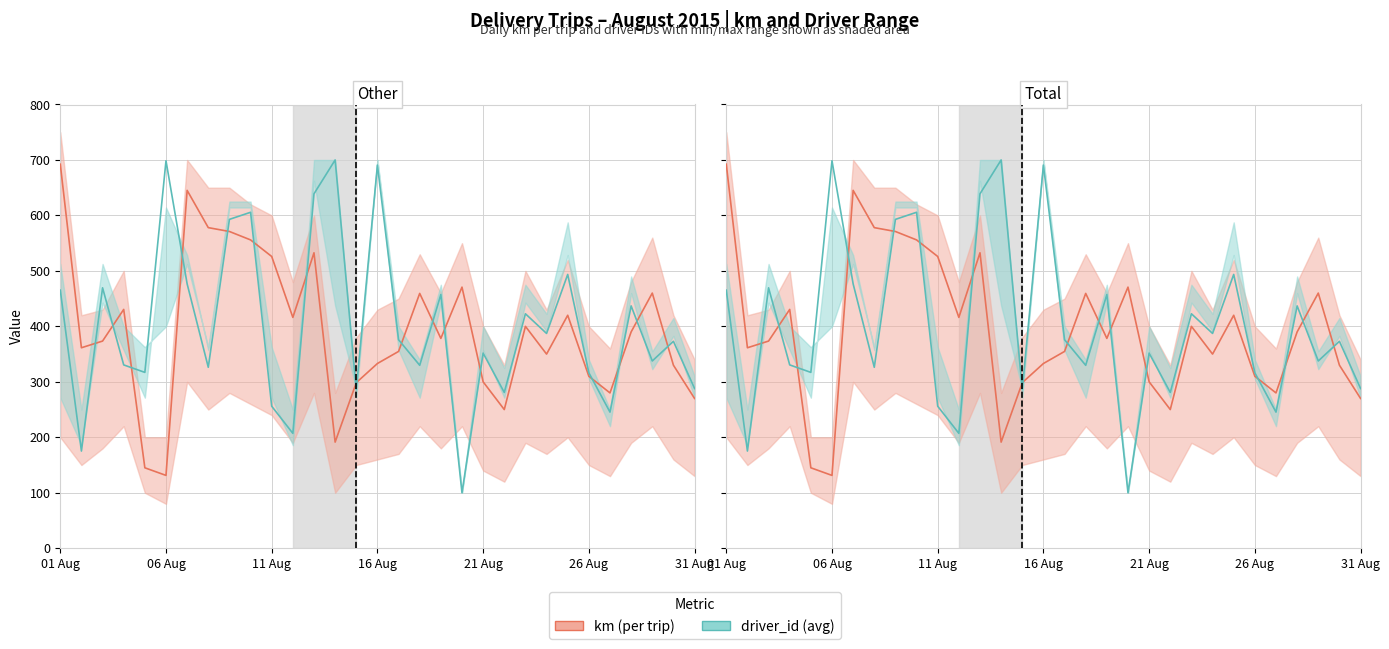

True or false: km (per trip) has a value of 692.4 at 01 Aug.

True